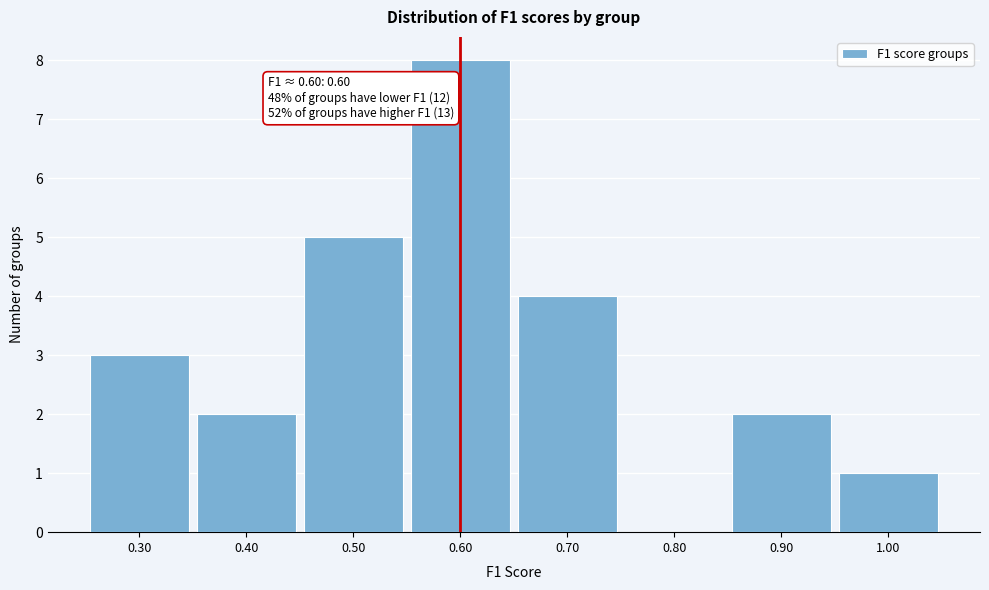

Over which range of the x-axis is the bar tallest?

0.55 to 0.65